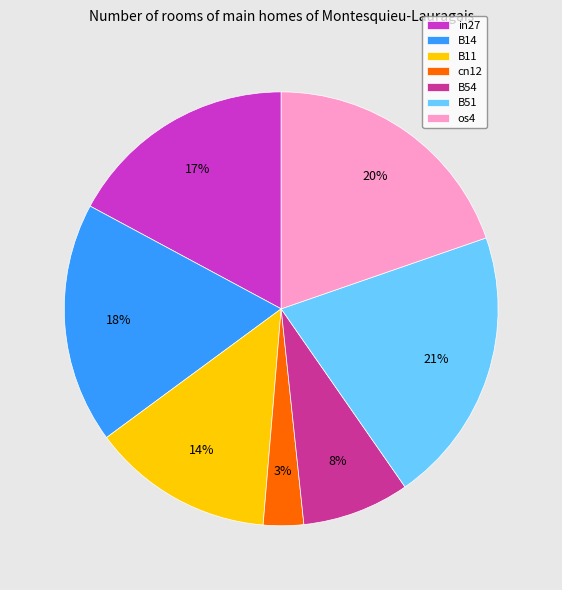

Rank the categories by value from lowest to highest.

cn12, B54, B11, in27, B14, os4, B51